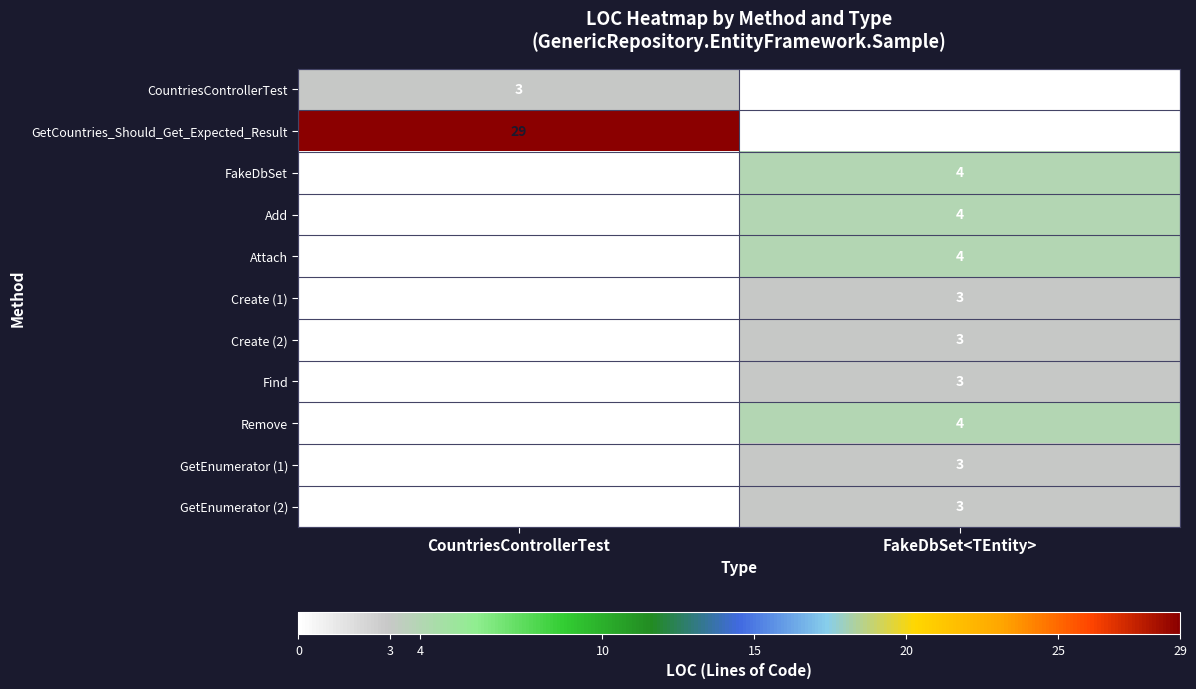

The value of Create (1) at FakeDbSet<TEntity> is 3. True or false?

True